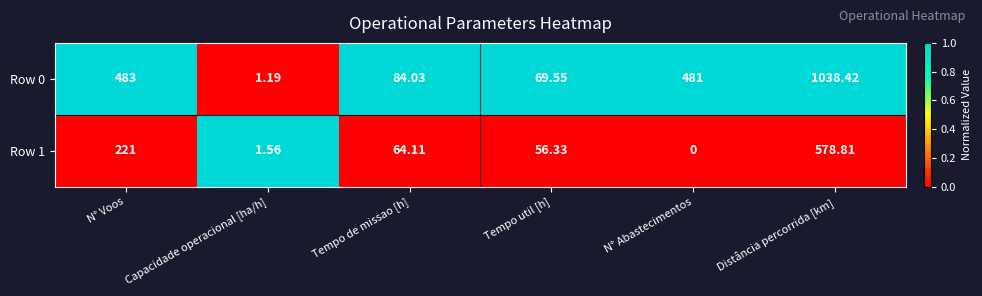

List the labels in order of Row 1 value, largest first.

Distância percorrida [km], N° Voos, Tempo de missao [h], Tempo util [h], Capacidade operacional [ha/h], N° Abastecimentos